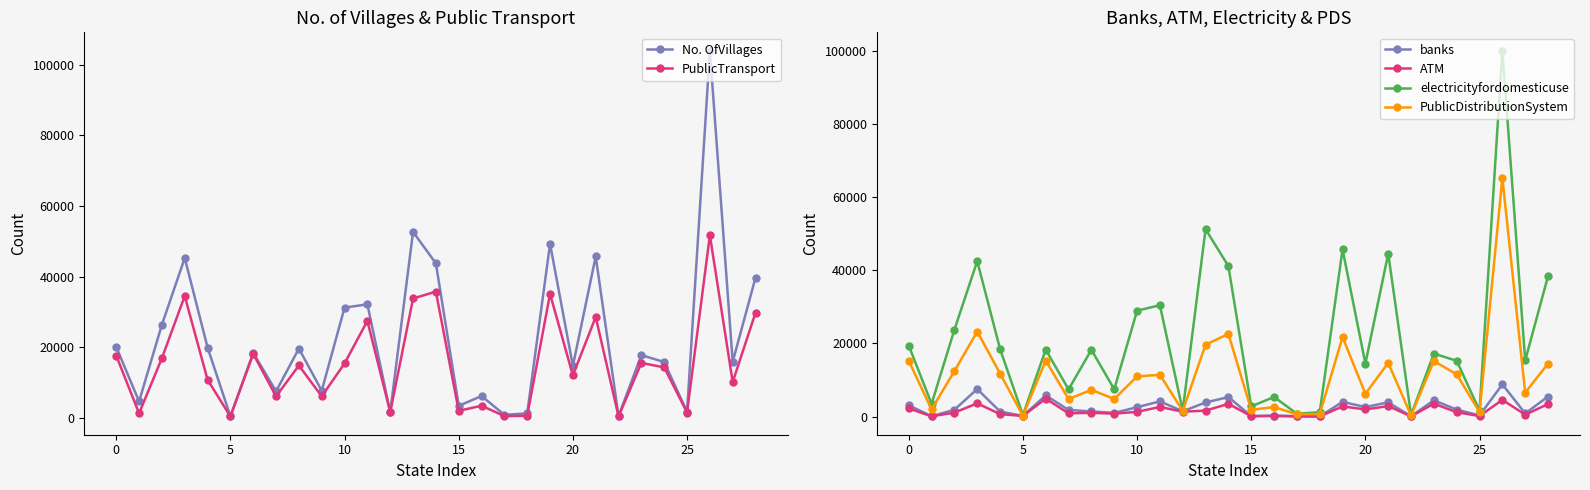

The No. OfVillages series shows 141 at 20. True or false?

False